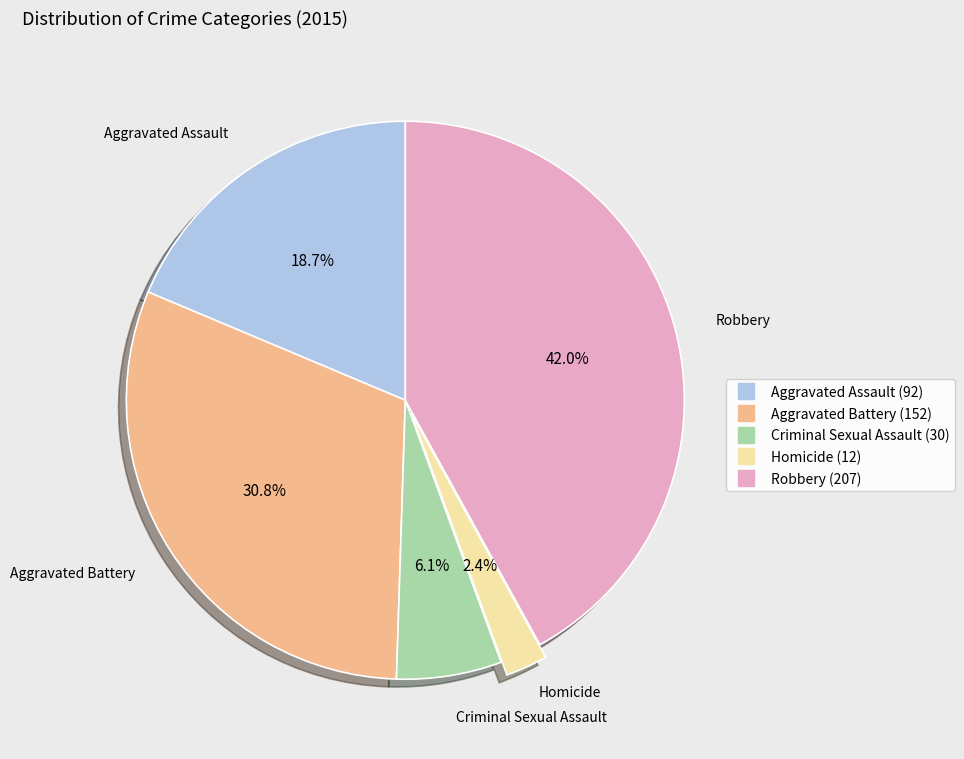

To the nearest percent, what percentage of the pie is Aggravated Assault?

19%